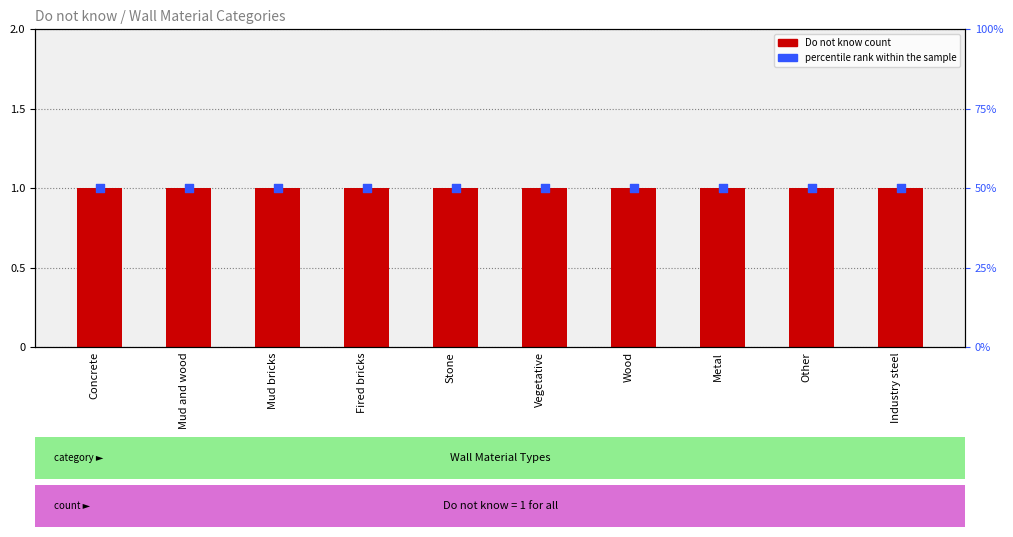

Is the value of percentile rank within the sample at Fired bricks greater than the value of Do not know at Wood?

No